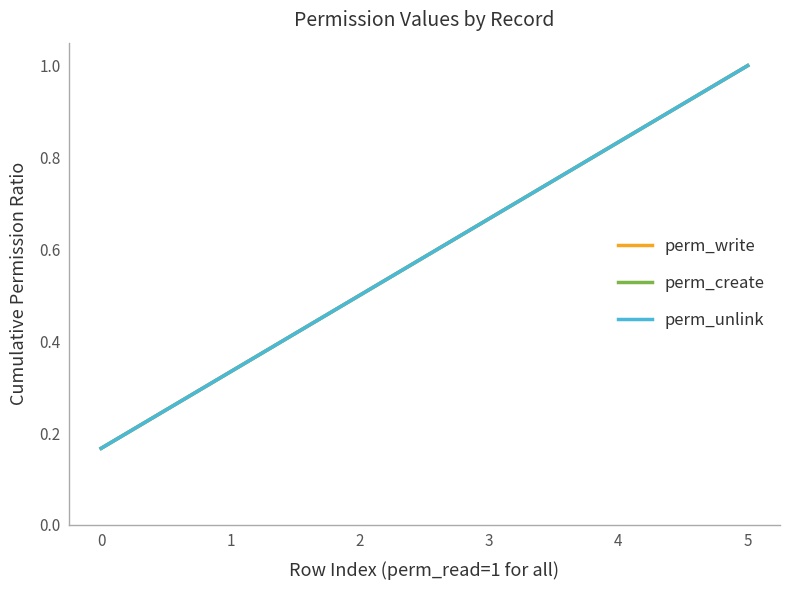

Does the chart have visible grid lines?

No